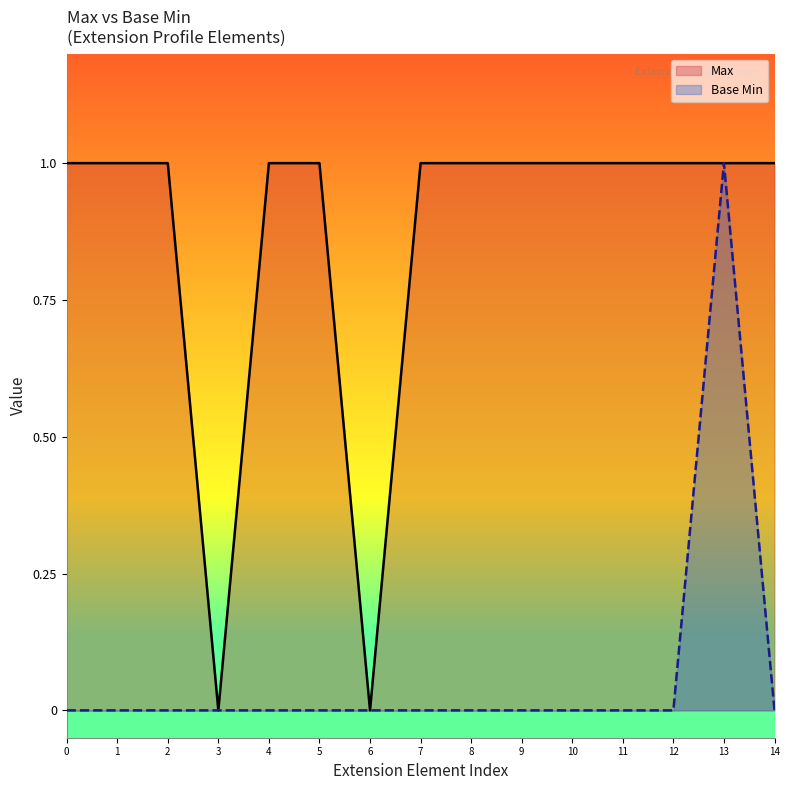

List the series in order of their peak value, lowest first.

Max, Base Min